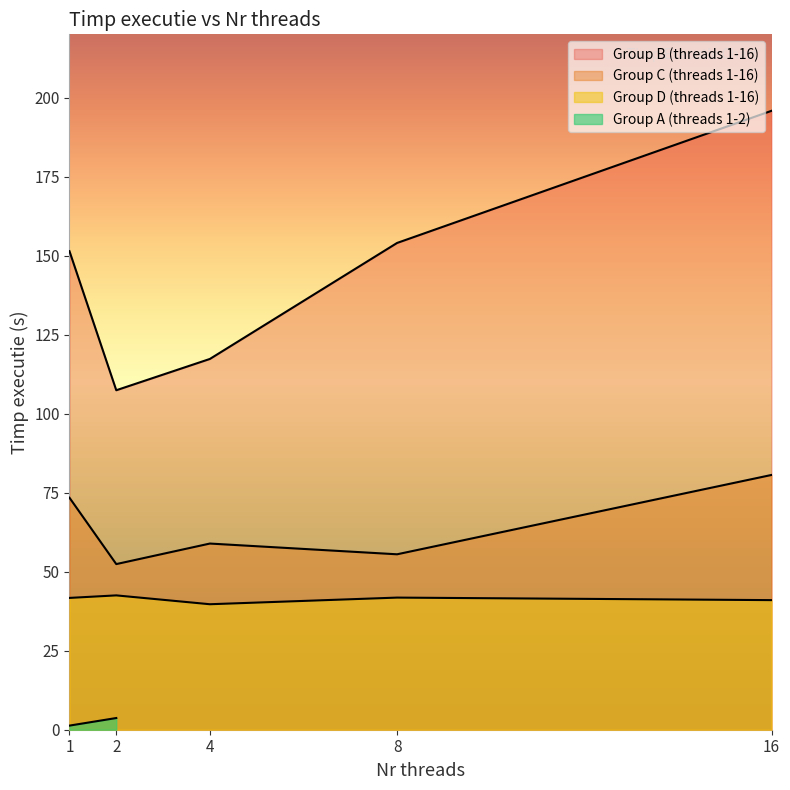

True or false: Group B (threads 1-16) has a value of 154.0 at 8.

True